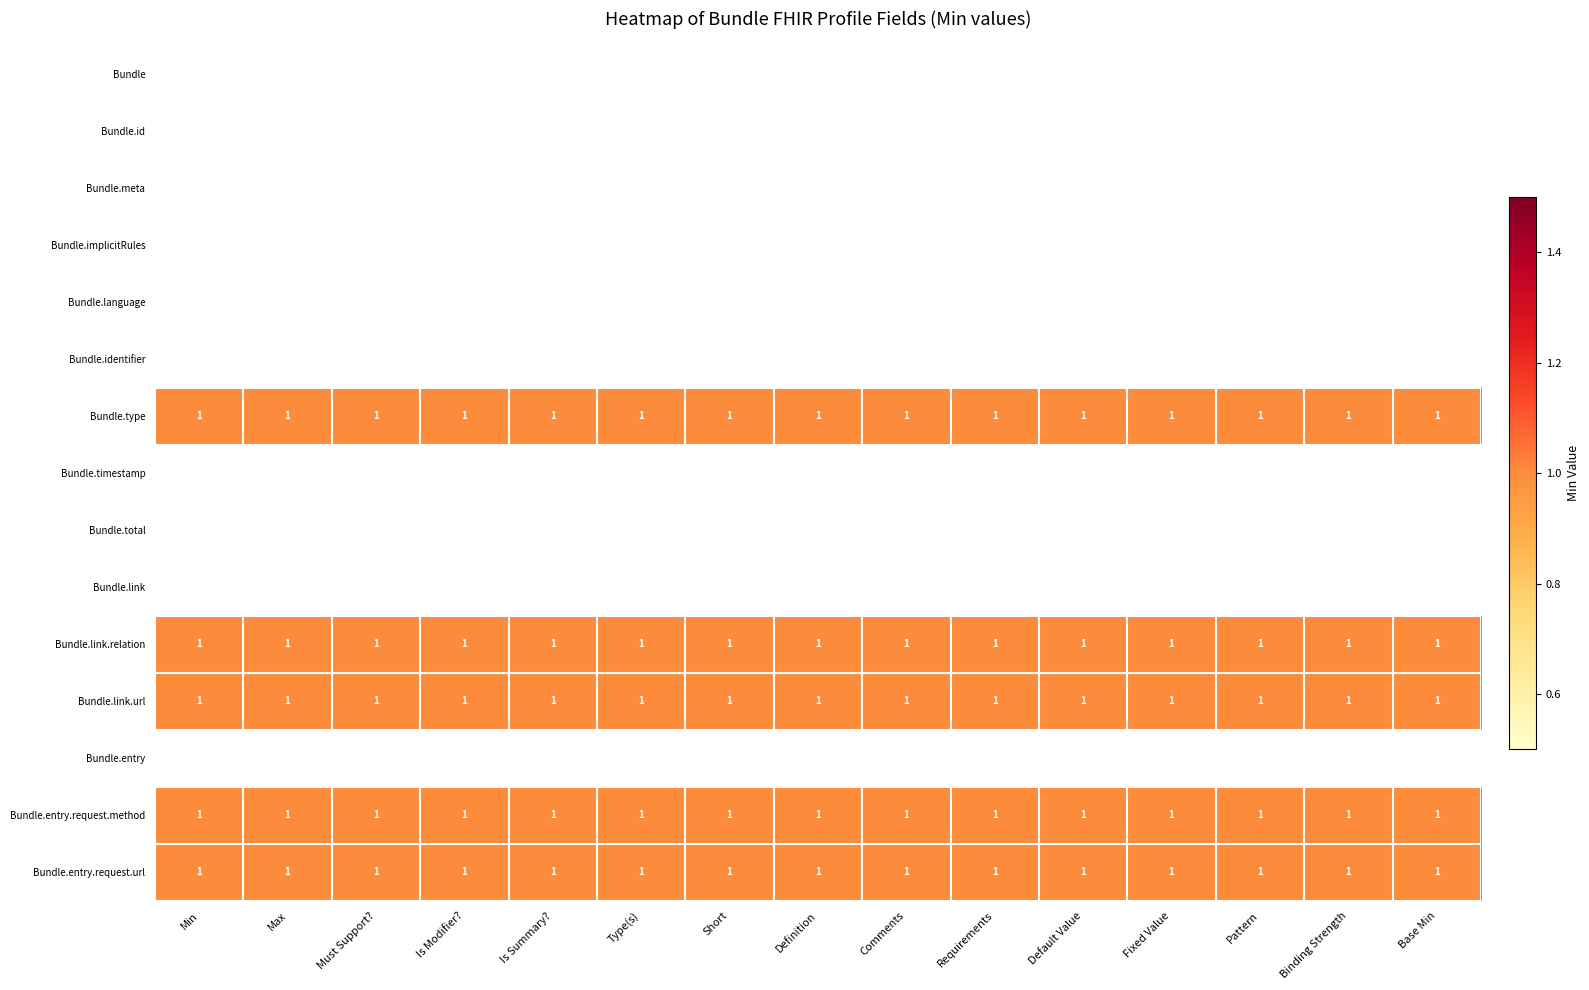

What is the total value across all series at Base Min?

5